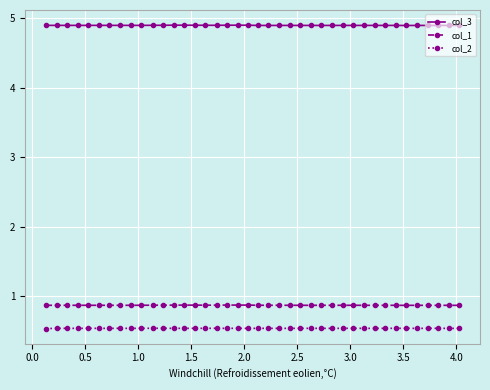

What is the maximum value shown in the chart?

4.9